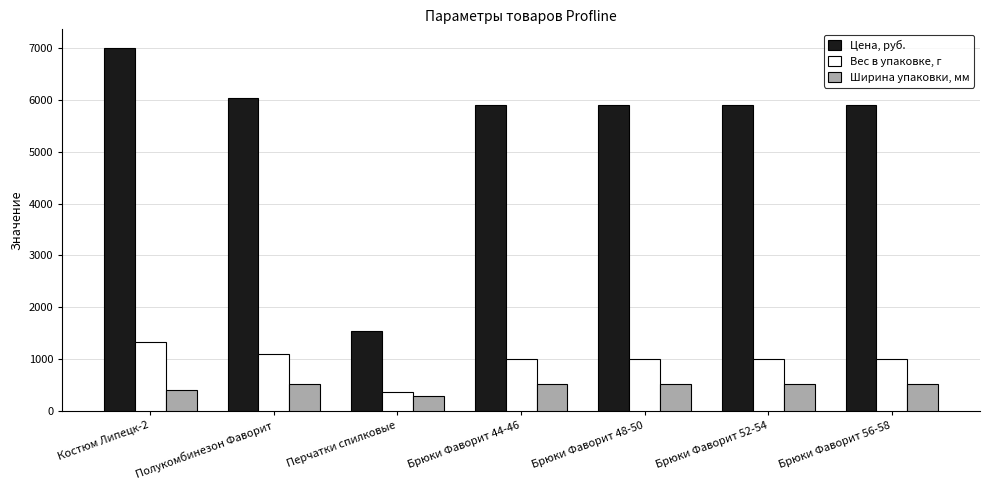

How many series are shown in this chart?

3